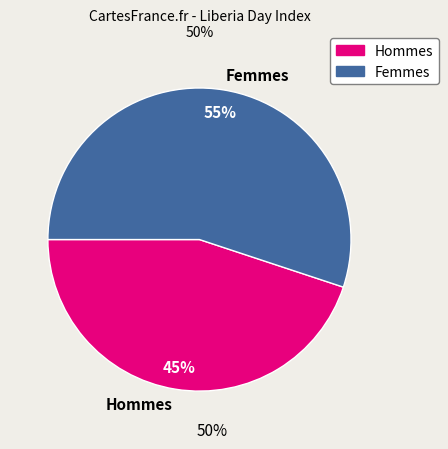

How many segments does this pie chart have?

2